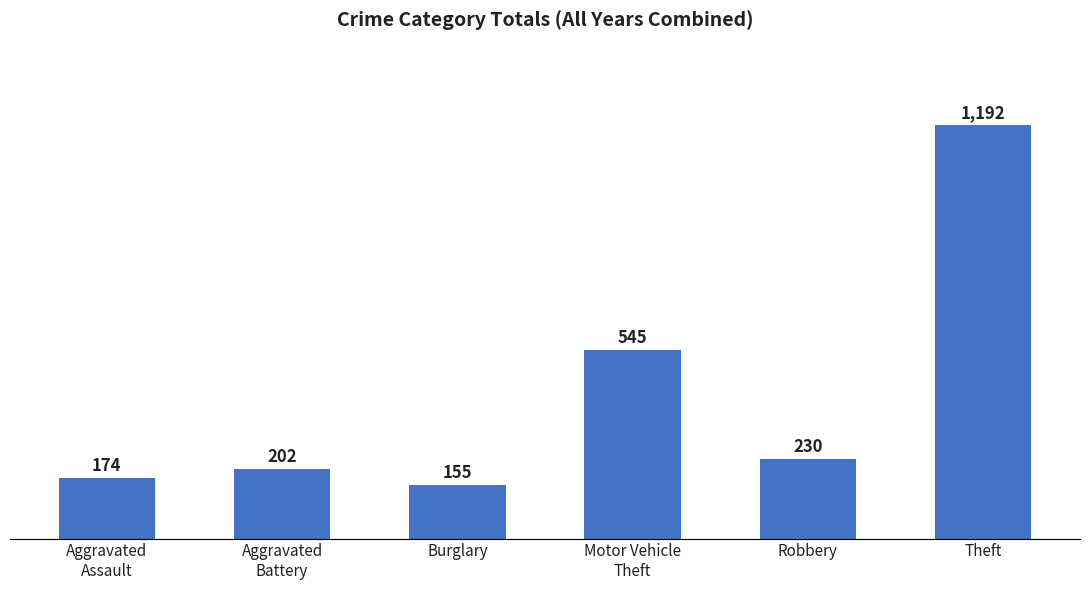

True or false: the data shows 732 at Motor Vehicle
Theft.

False